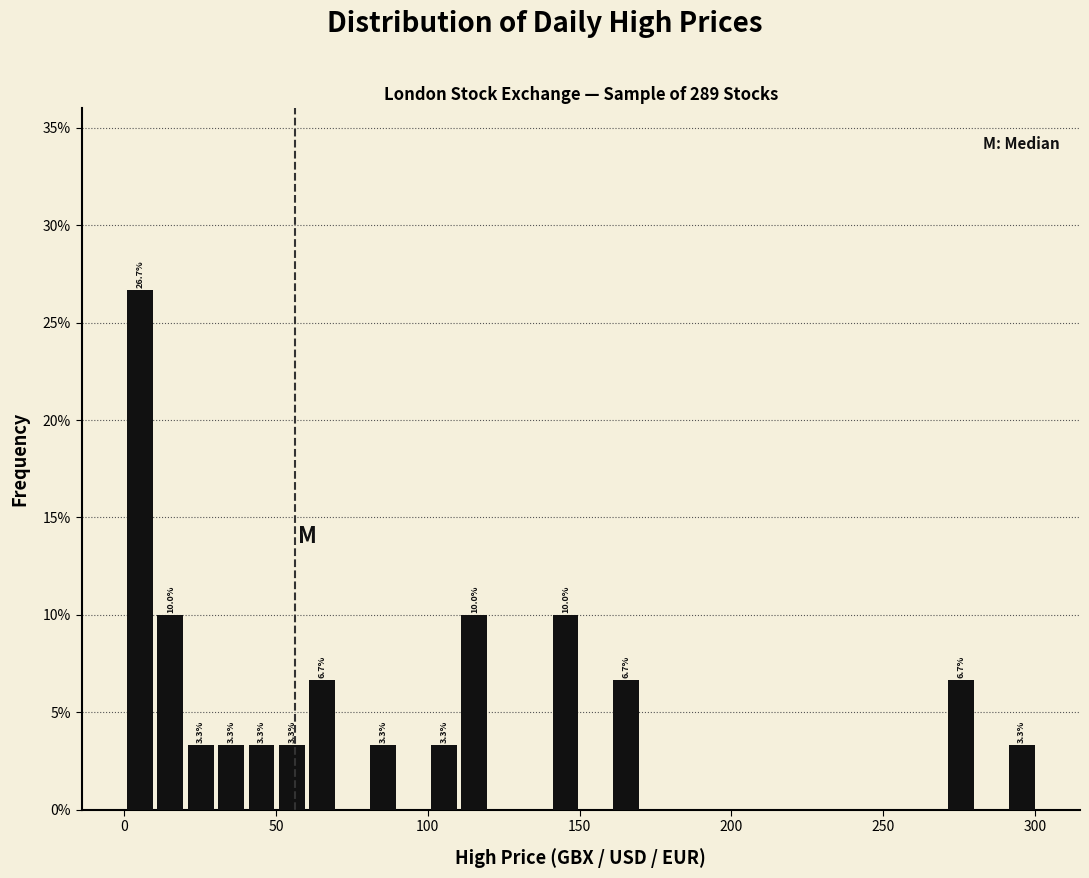

Read against the x-axis, roughly where is the centre of the tallest bar?

5